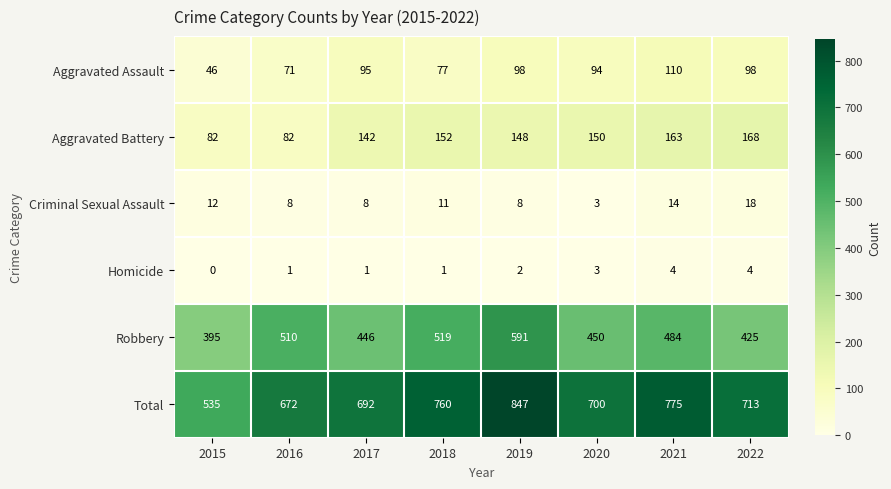

At which label is Aggravated Assault closest to 78?

2018